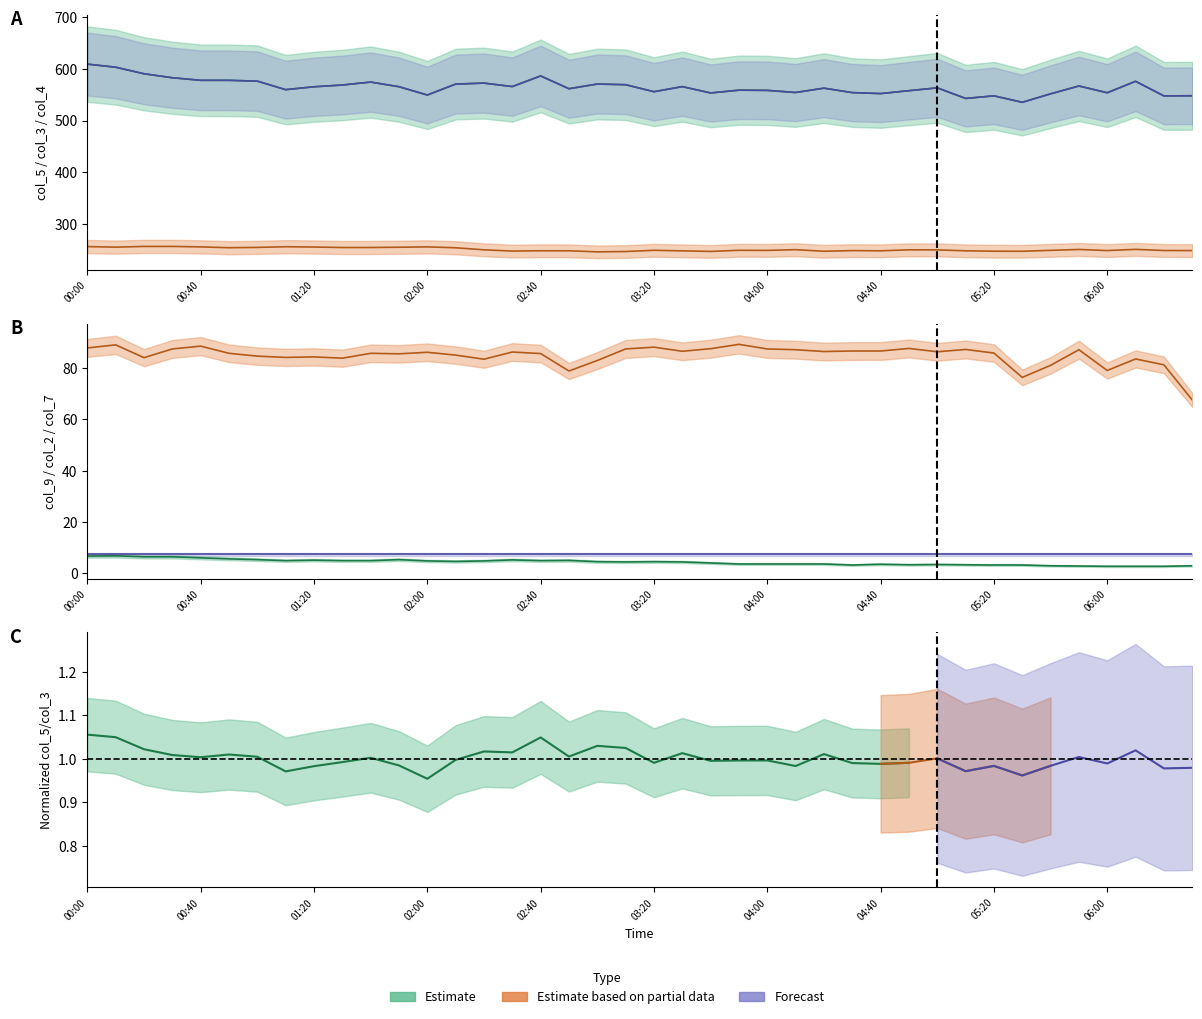

What position from the left is 05:30?

34